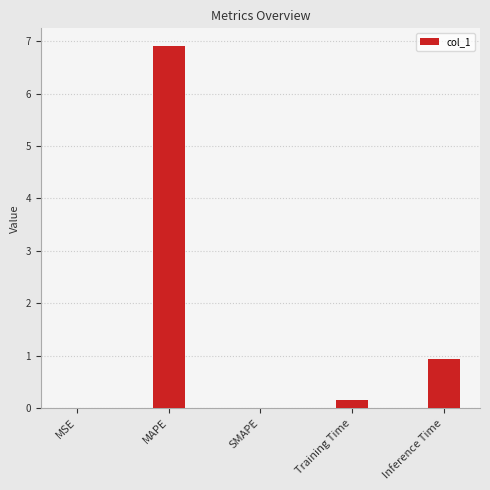

The chart shows a value of 0.2 at Training Time. True or false?

True